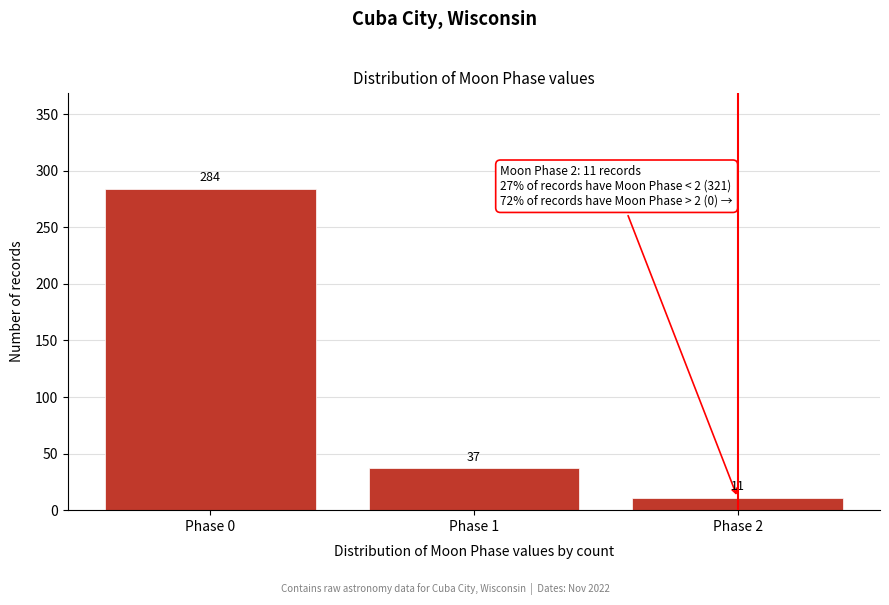

Reading right to left, transcribe all the data shown in this chart.

11	37	284